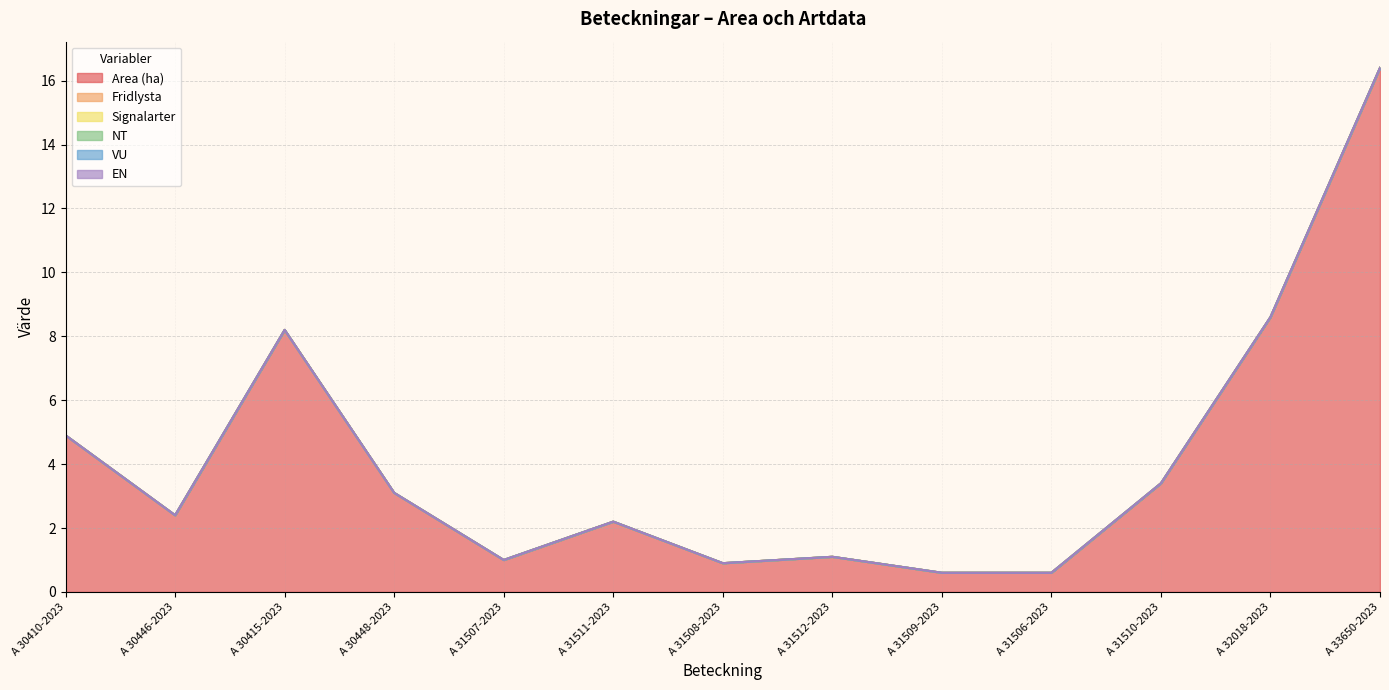

How many values in the Area (ha) series are below 2?

5